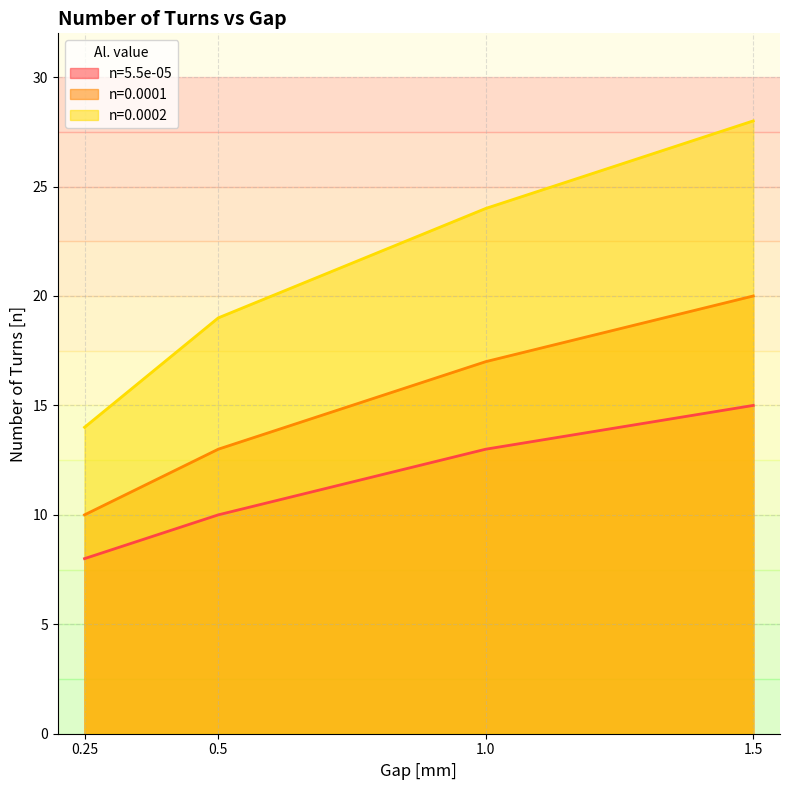

Reading left to right, extract all data points from this chart.

n=5.5e-05: 0.25=8	0.5=10	1.0=13	1.5=15
n=0.0001: 0.25=10	0.5=13	1.0=17	1.5=20
n=0.0002: 0.25=14	0.5=19	1.0=24	1.5=28